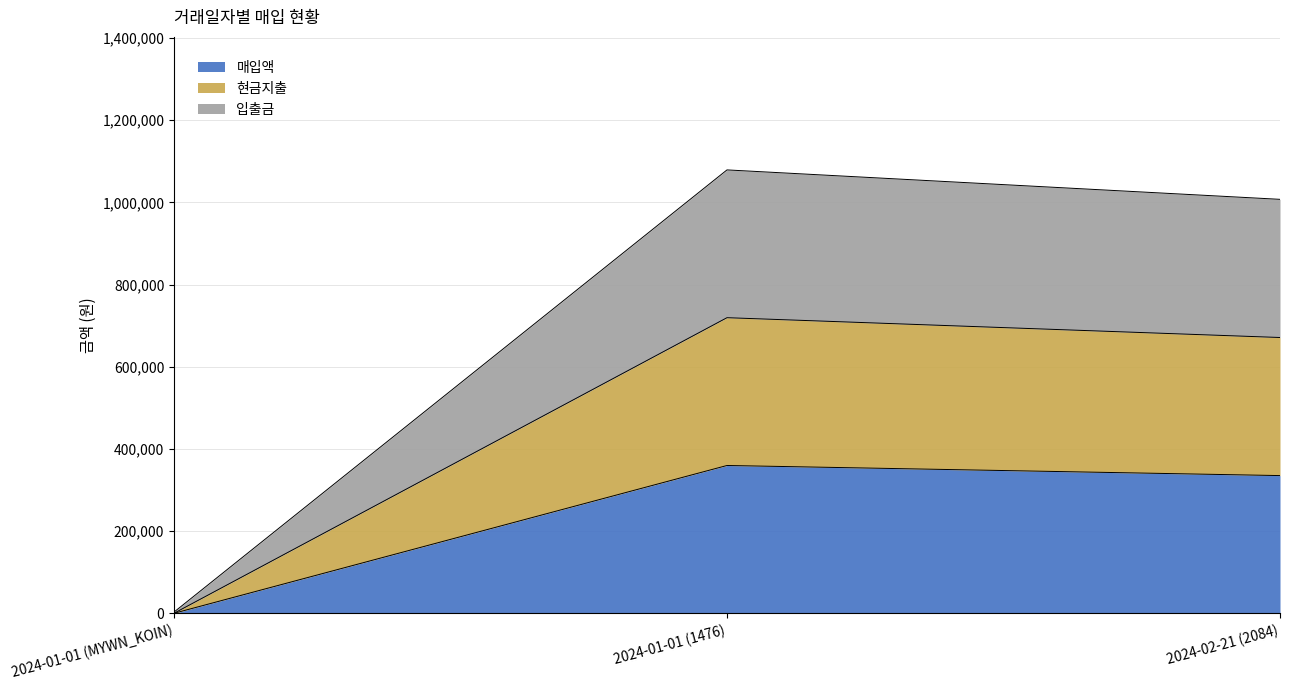

The value of 현금지출 at 2024-01-01 (1476) is 291053. True or false?

False